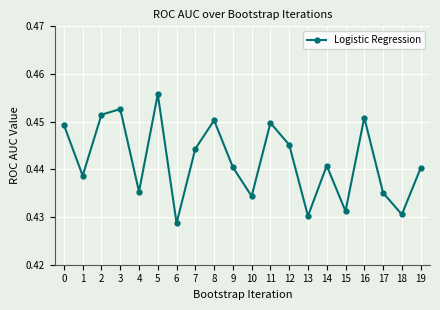

At which label is the value closest to 0?

6